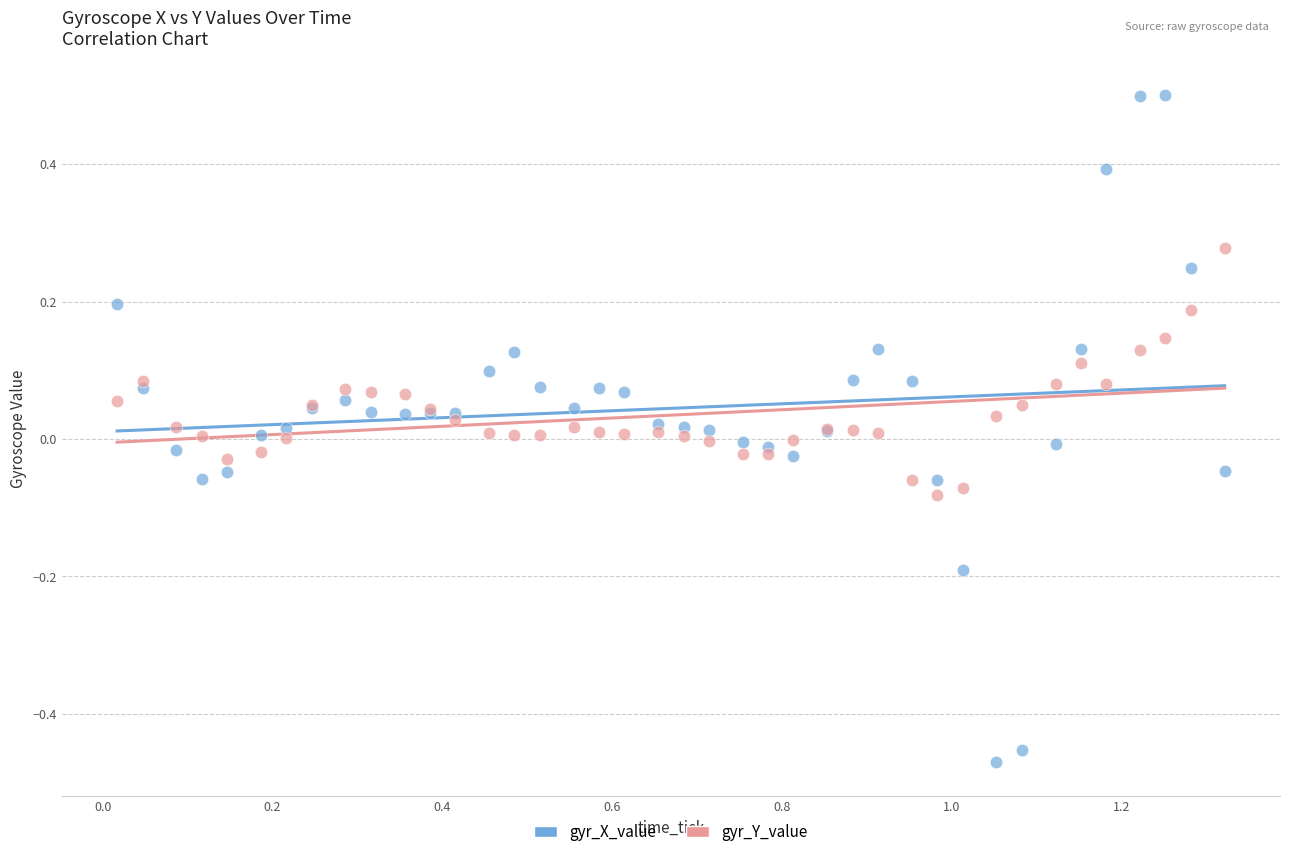

Which series reaches the maximum Y coordinate?

gyr_X_value